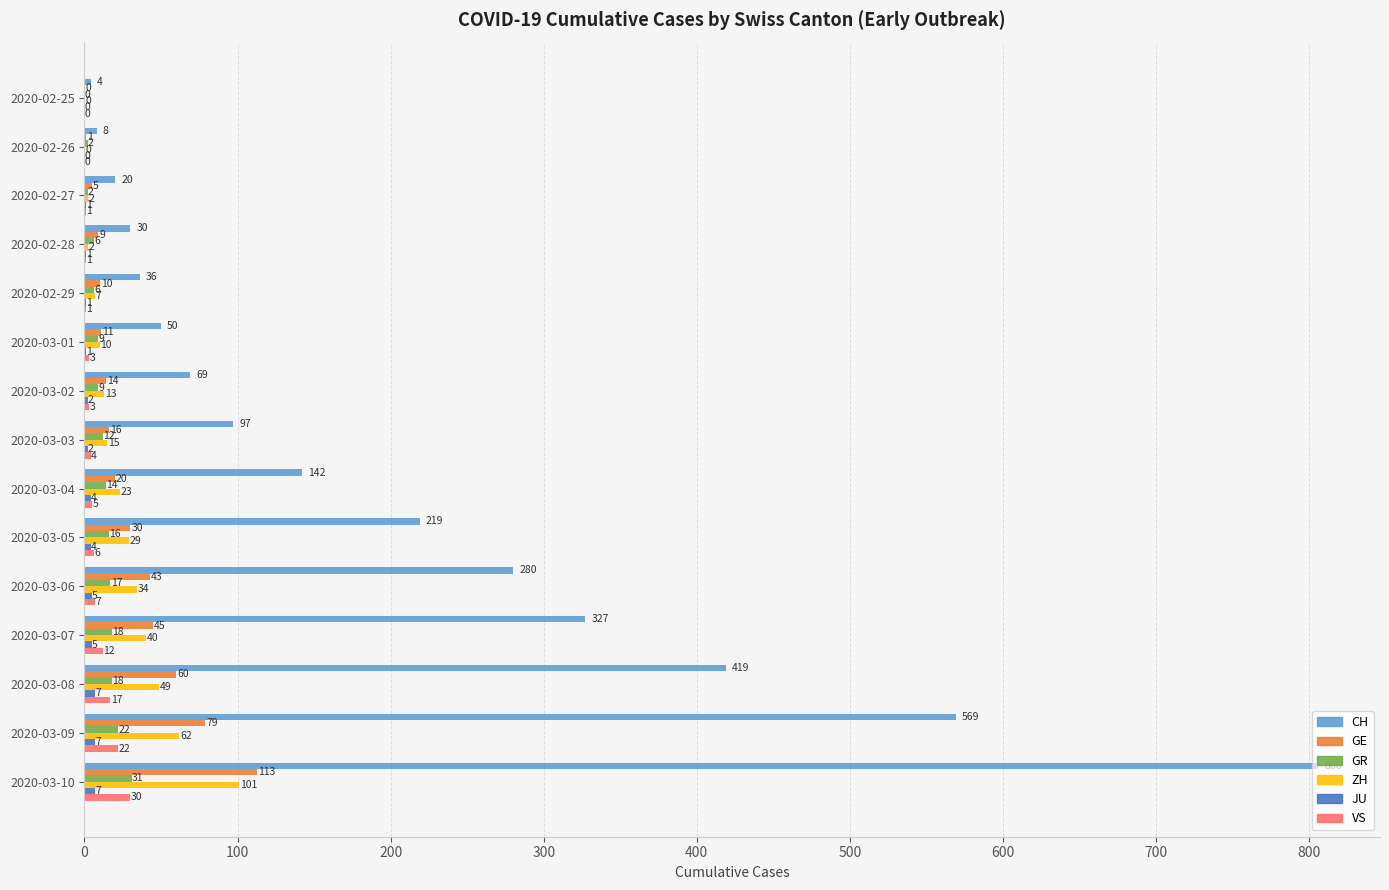

Where is GR nearest to the value 15?

2020-03-04